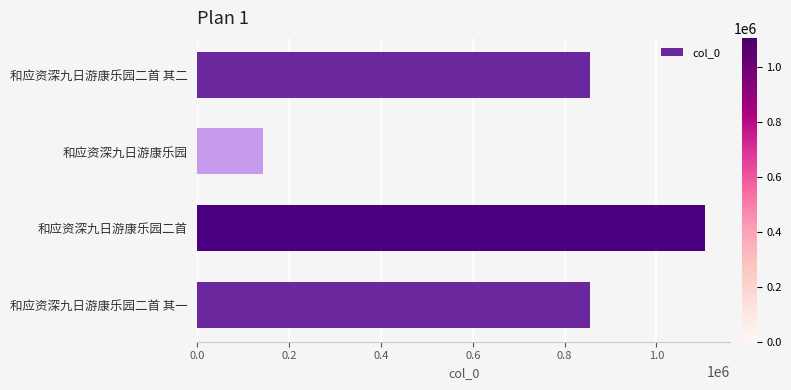

What is the smallest value displayed?

142572